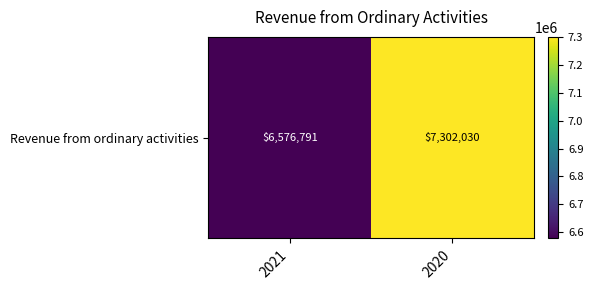

Reading left to right, transcribe all the data shown in this chart.

6576791	7302030